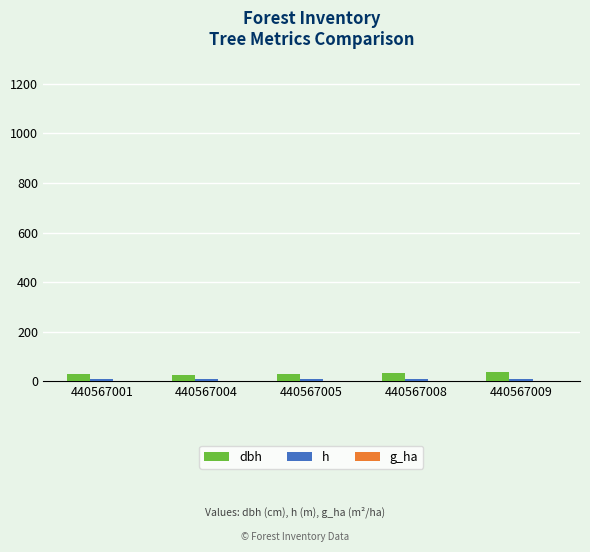

Which has a higher value, 440567004 or 440567005?

440567005